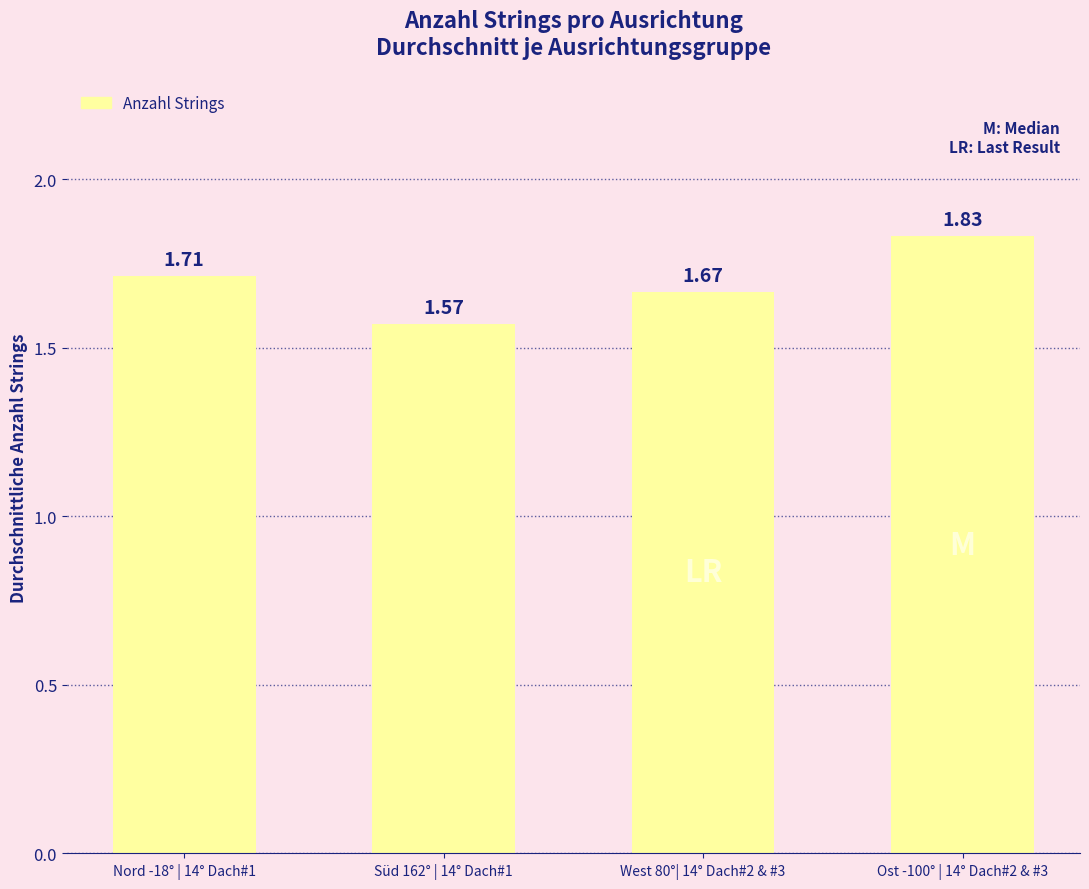

How many values are between 1 and 2?

4